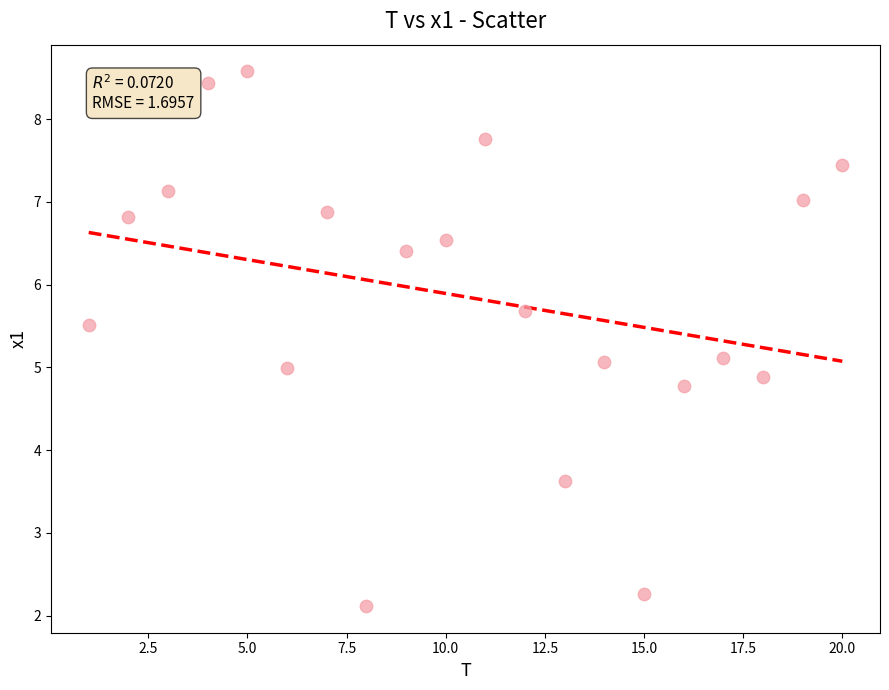

What is the range of X values (max minus min)?

19.0